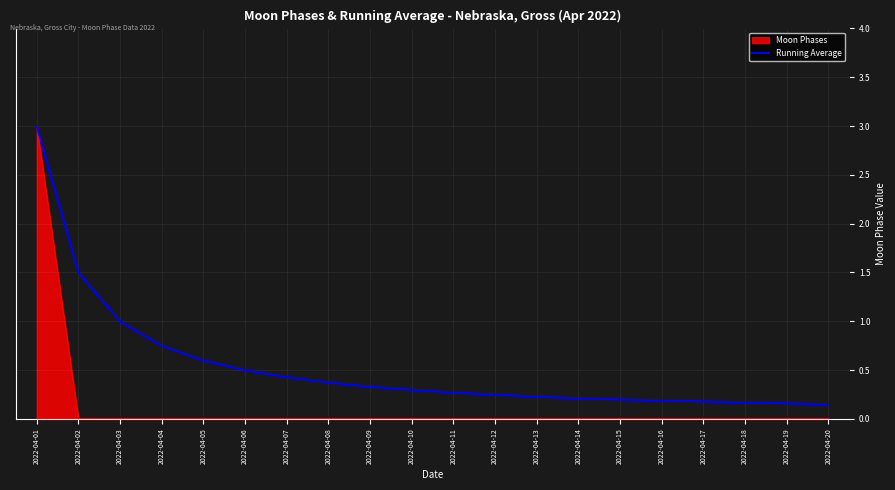

Which series has the largest range (max minus min)?

Moon Phases